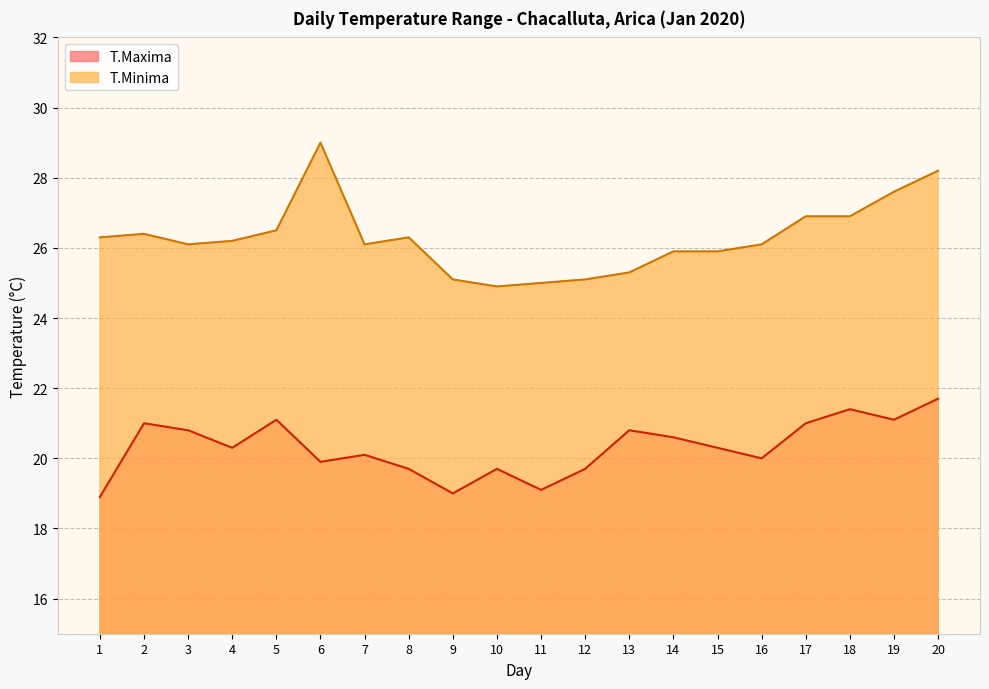

Where is the first local minimum for T.Maxima?

4